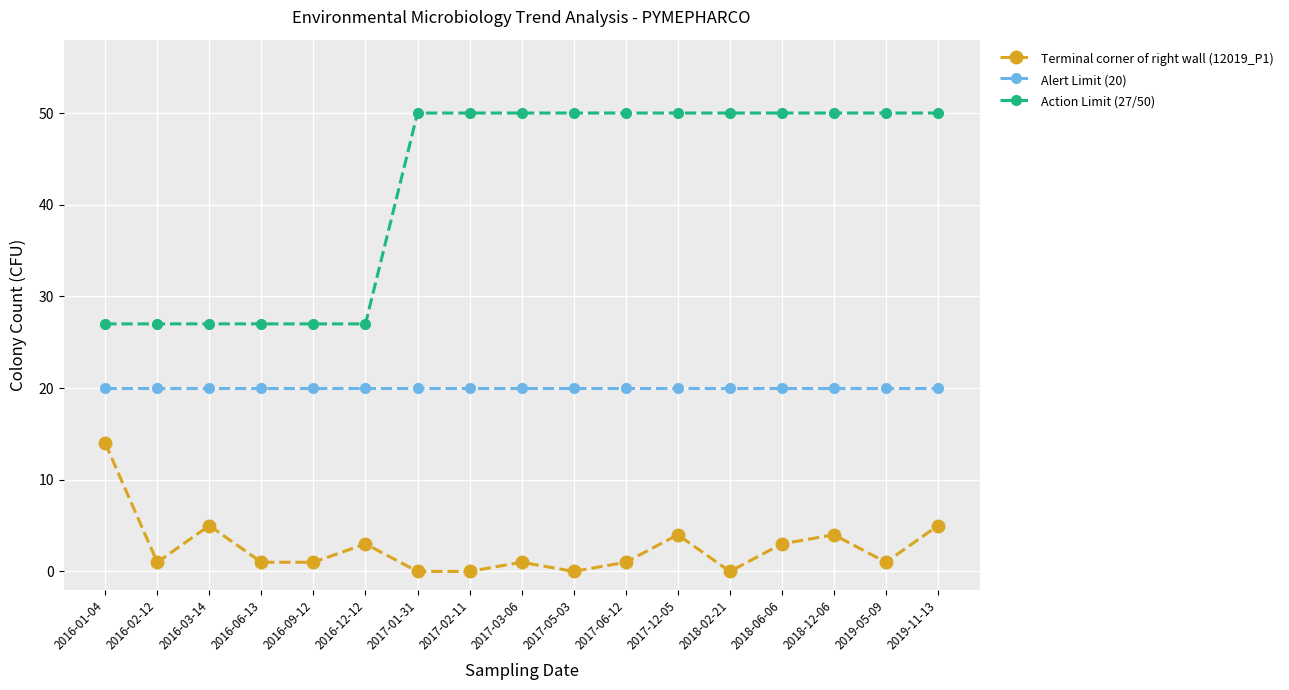

Reading right to left, transcribe all the data shown in this chart.

Terminal corner of right wall (12019_P1): 2019-11-13=5	2019-05-09=1	2018-12-06=4	2018-06-06=3	2018-02-21=0	2017-12-05=4	2017-06-12=1	2017-05-03=0	2017-03-06=1	2017-02-11=0	2017-01-31=0	2016-12-12=3	2016-09-12=1	2016-06-13=1	2016-03-14=5	2016-02-12=1	2016-01-04=14
Alert Limit (20): 2019-11-13=20	2019-05-09=20	2018-12-06=20	2018-06-06=20	2018-02-21=20	2017-12-05=20	2017-06-12=20	2017-05-03=20	2017-03-06=20	2017-02-11=20	2017-01-31=20	2016-12-12=20	2016-09-12=20	2016-06-13=20	2016-03-14=20	2016-02-12=20	2016-01-04=20
Action Limit (27/50): 2019-11-13=50	2019-05-09=50	2018-12-06=50	2018-06-06=50	2018-02-21=50	2017-12-05=50	2017-06-12=50	2017-05-03=50	2017-03-06=50	2017-02-11=50	2017-01-31=50	2016-12-12=27	2016-09-12=27	2016-06-13=27	2016-03-14=27	2016-02-12=27	2016-01-04=27